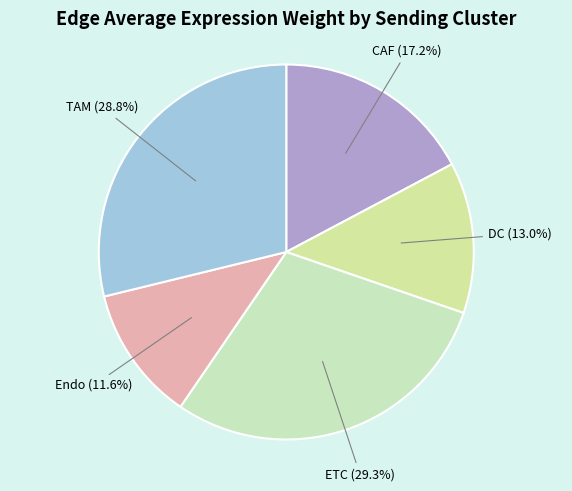

What percentage is the ETC slice, to the nearest percent?

29%